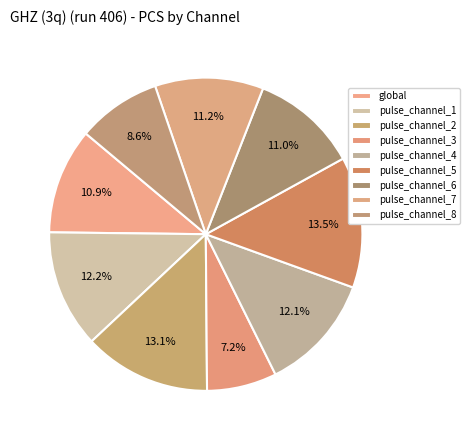

Rank the categories by value from lowest to highest.

pulse_channel_3, pulse_channel_8, global, pulse_channel_6, pulse_channel_7, pulse_channel_4, pulse_channel_1, pulse_channel_2, pulse_channel_5